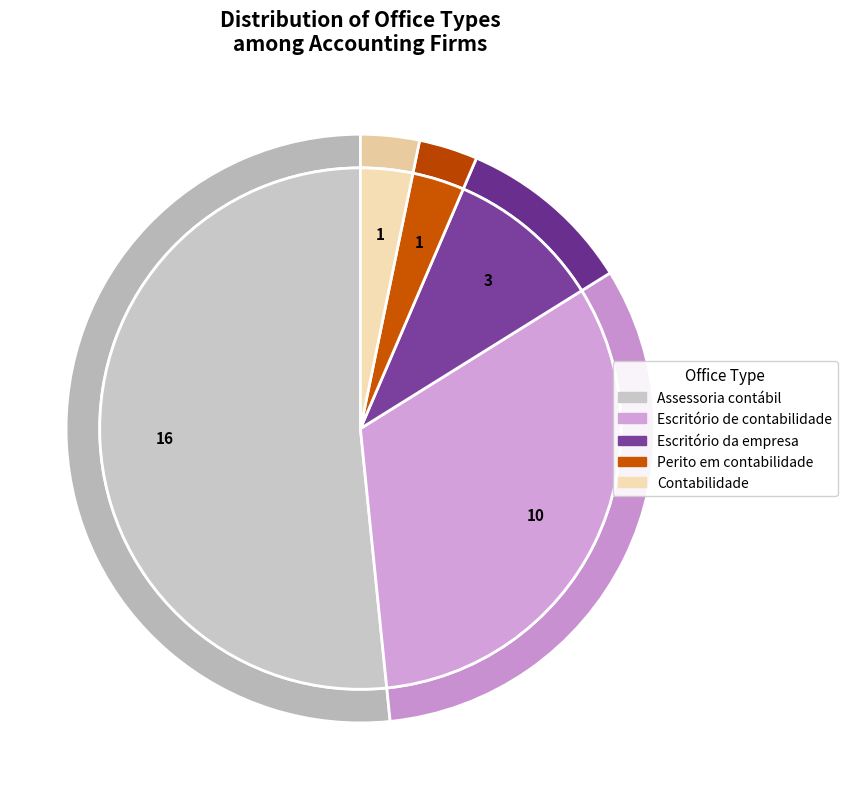

What is the change in value from Assessoria contábil to Escritório de contabilidade?

-6